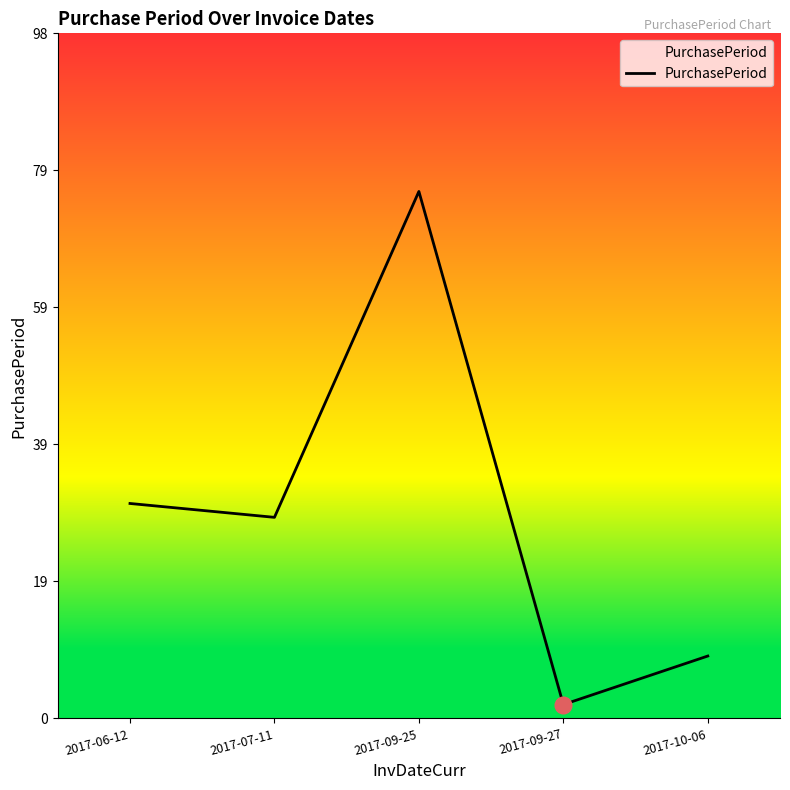

Which has a higher value, 2017-09-25 or 2017-07-11?

2017-09-25